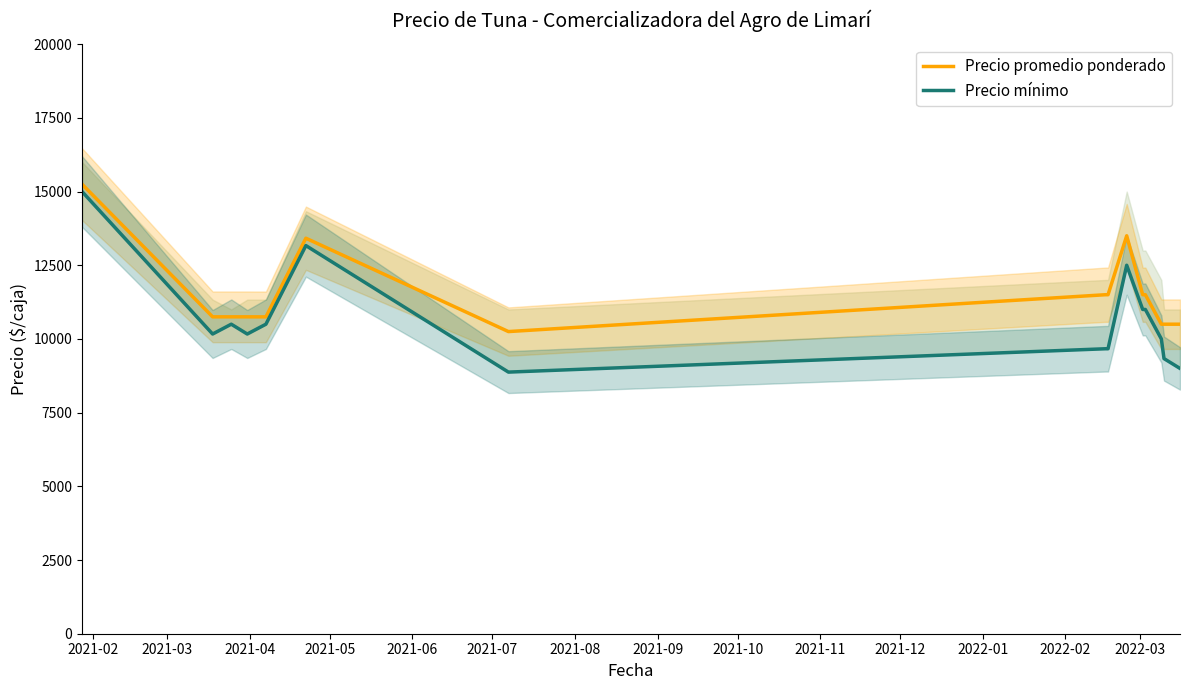

Rank the series at 2021-10 from lowest to highest value.

Precio mínimo, Precio promedio ponderado